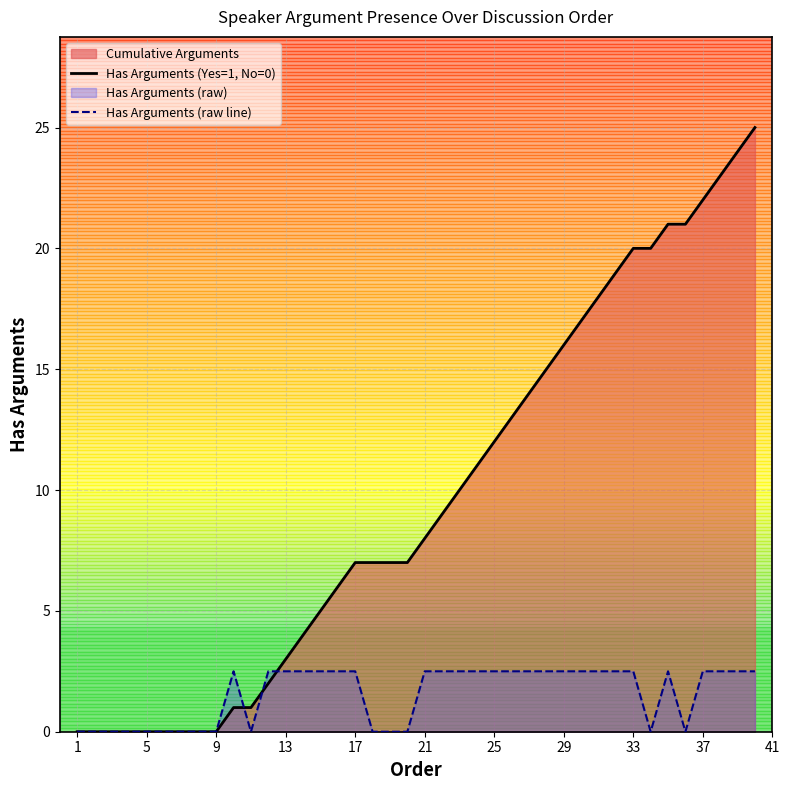

What is the spread (max minus min) of values at 25?

9.5